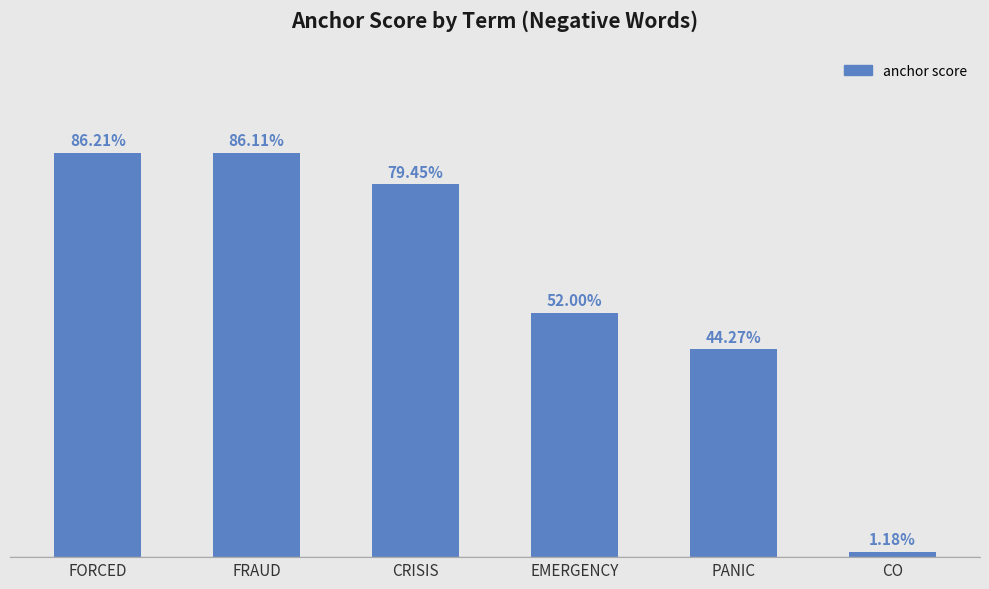

Reading right to left, extract all data points from this chart.

0.0	0.4	0.5	0.8	0.9	0.9